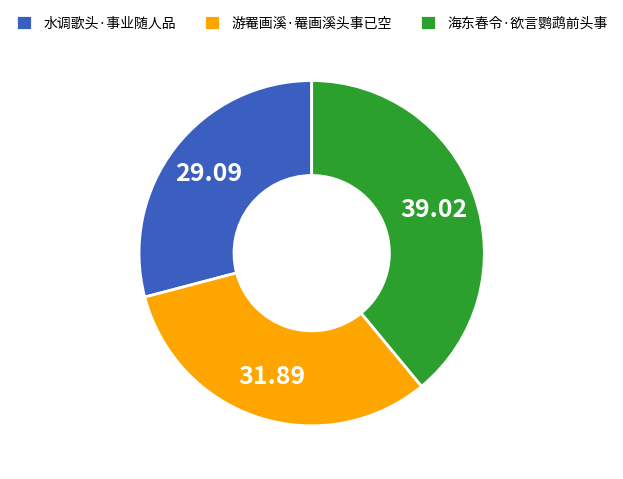

Do 水调歌头·事业随人品 and 游罨画溪·罨画溪头事已空 together represent more than half of the pie?

Yes